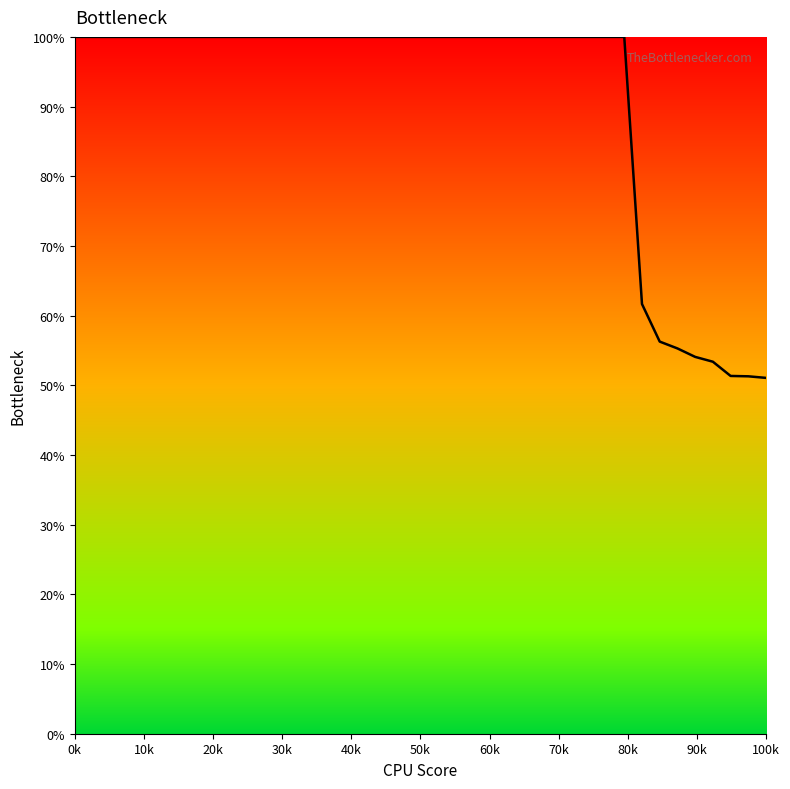

What is the greatest value displayed?

100.0